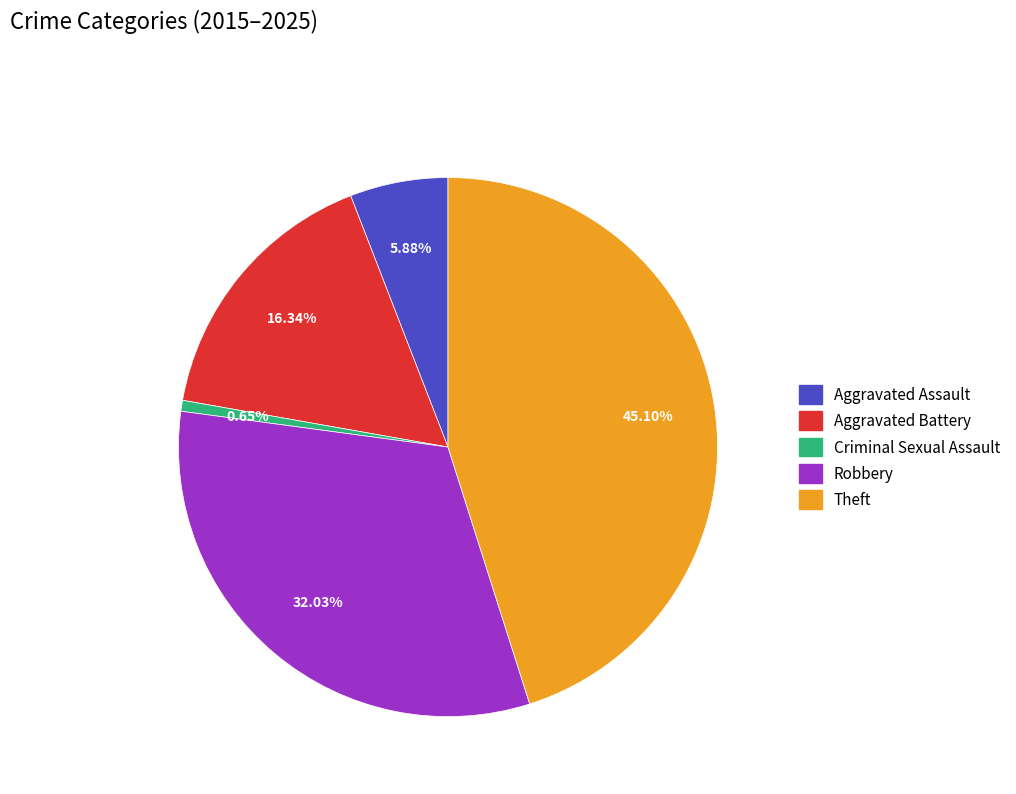

Do Aggravated Battery and Robbery together represent more than half of the pie?

No